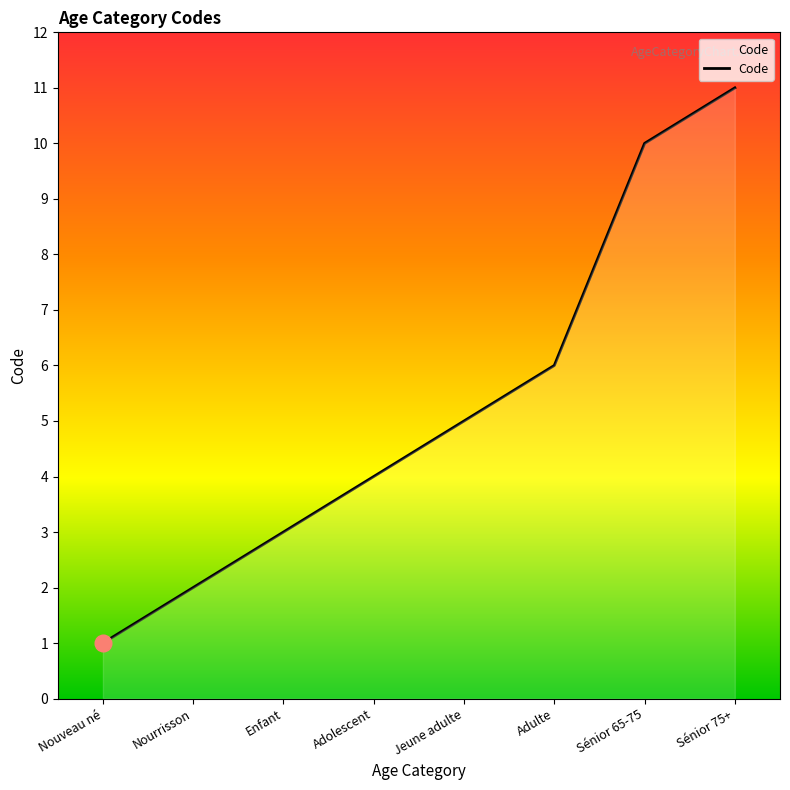

Rank the categories by value from lowest to highest.

Nouveau né, Nourrisson, Enfant, Adolescent, Jeune adulte, Adulte, Sénior 65-75, Sénior 75+